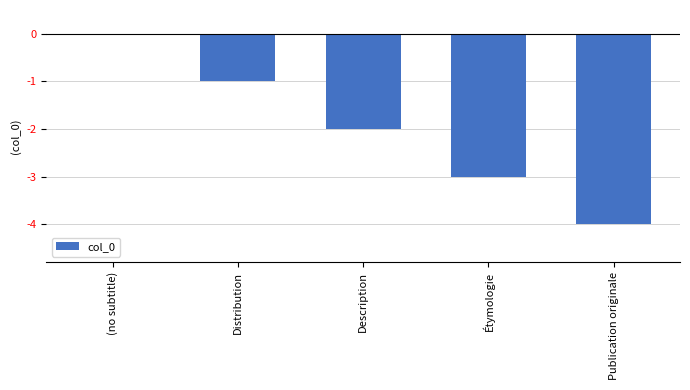

Reading right to left, extract all data points from this chart.

-4	-3	-2	-1	0